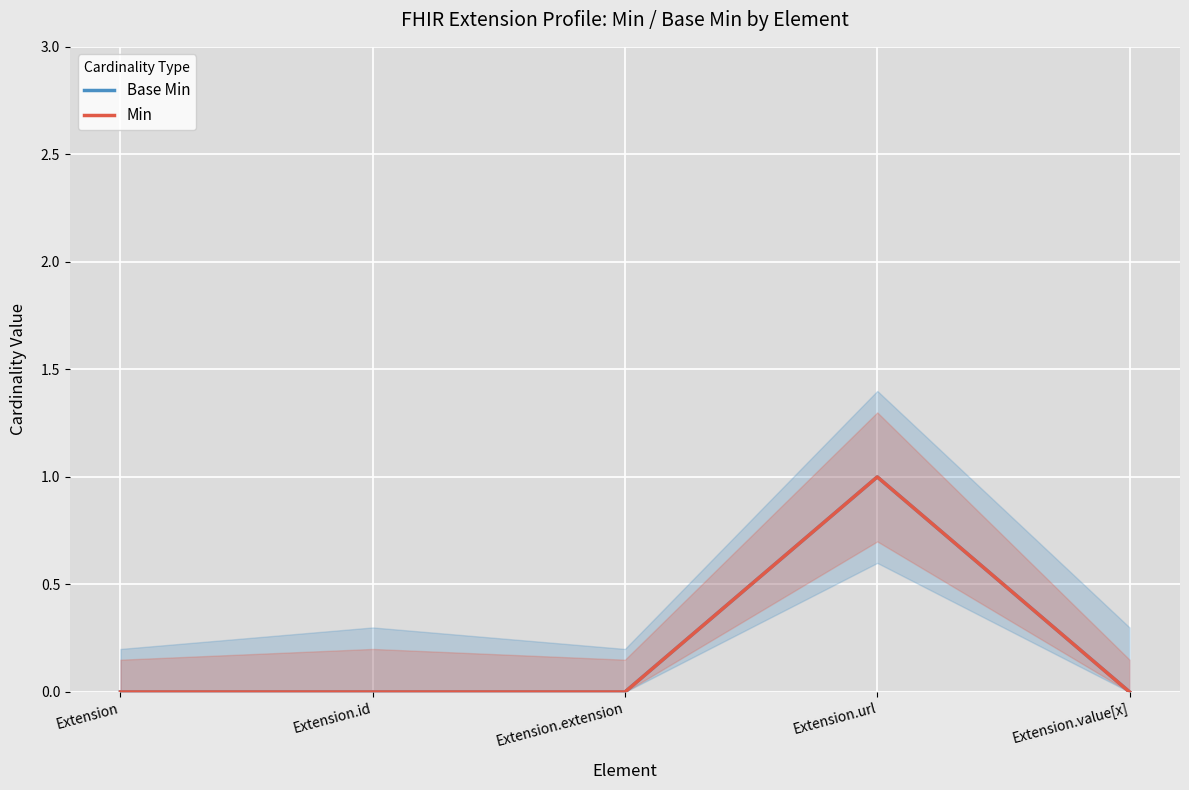

Reading left to right, transcribe all the data shown in this chart.

Base Min: Extension=0	Extension.id=0	Extension.extension=0	Extension.url=1	Extension.value[x]=0
Min: Extension=0	Extension.id=0	Extension.extension=0	Extension.url=1	Extension.value[x]=0